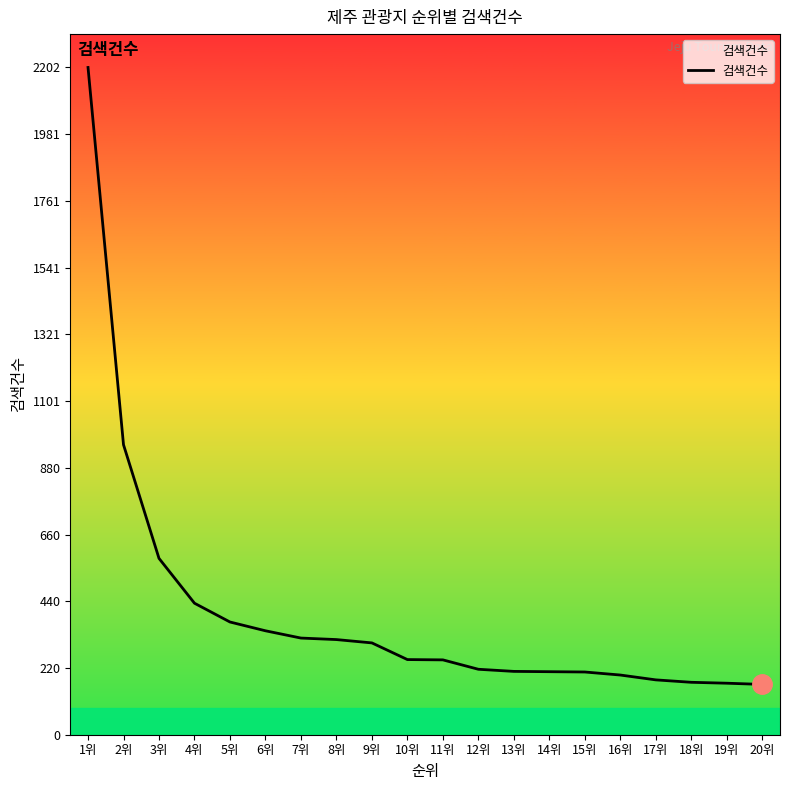

What is the difference between the maximum and second lowest values?

2032